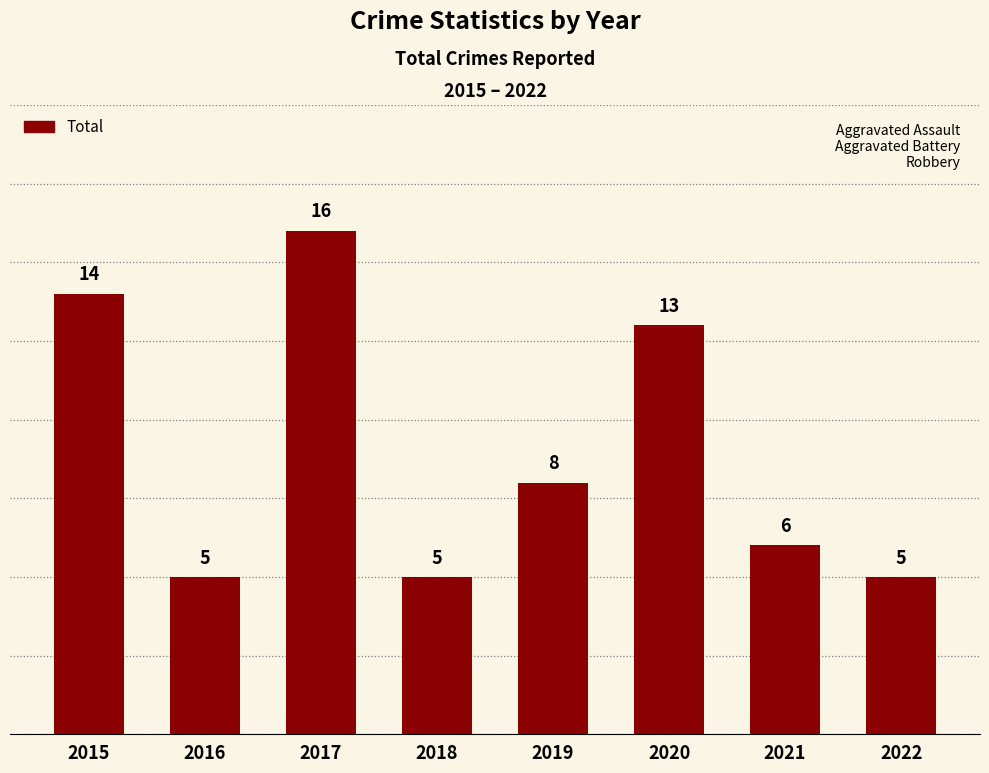

What is the value of the 5th bar from the left?

8